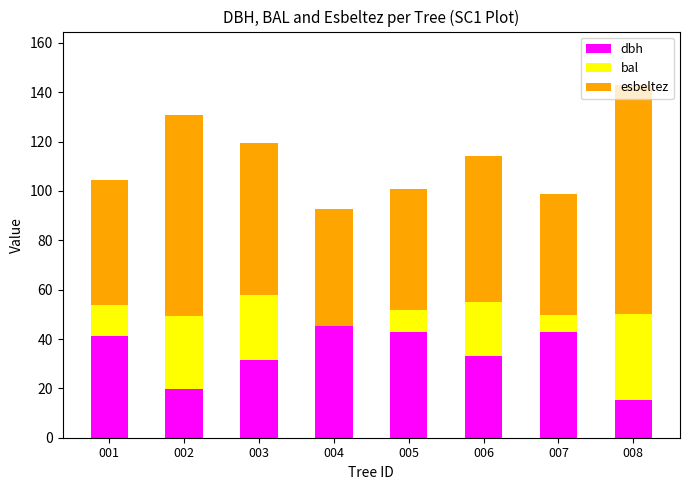

What is the maximum value for dbh?

45.1